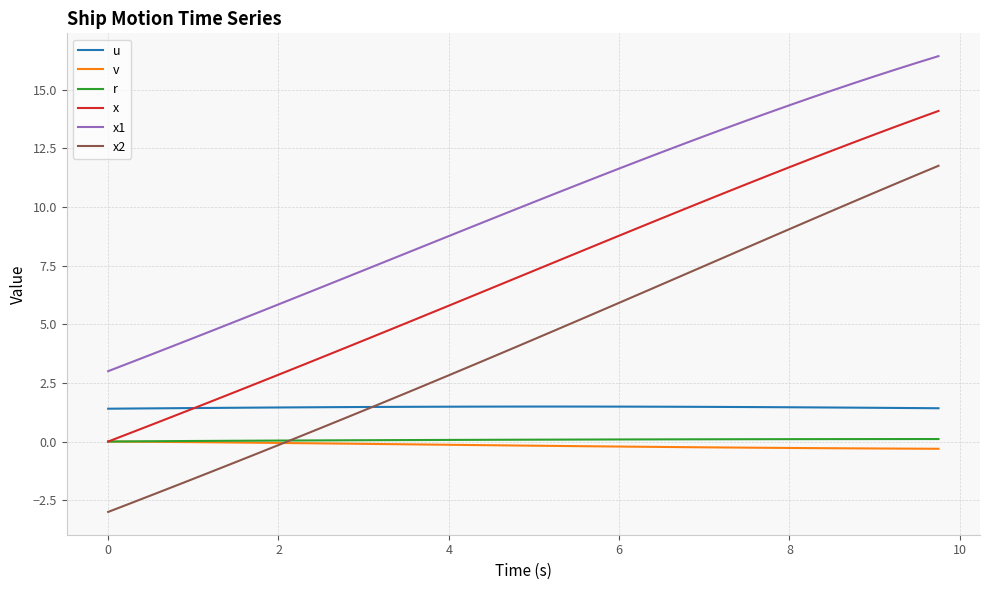

After their last crossing, which series has the higher values: r or x2?

x2